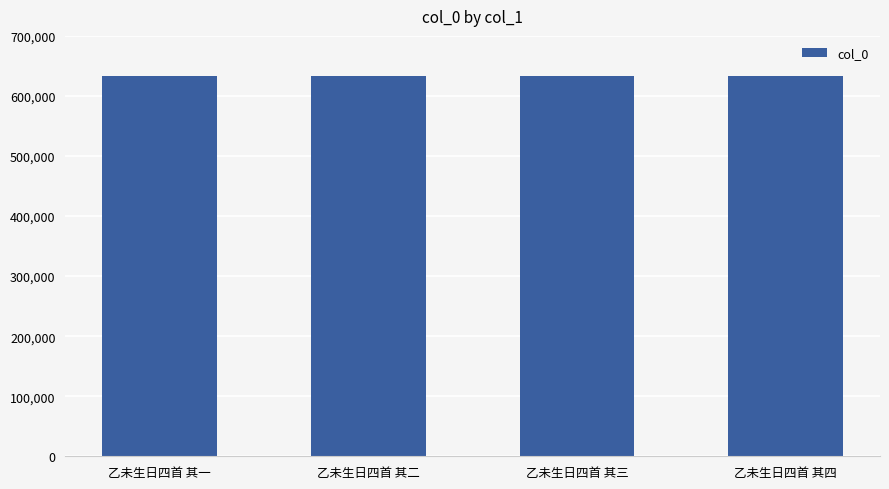

What is the change in value from 乙未生日四首 其二 to 乙未生日四首 其四?

+2